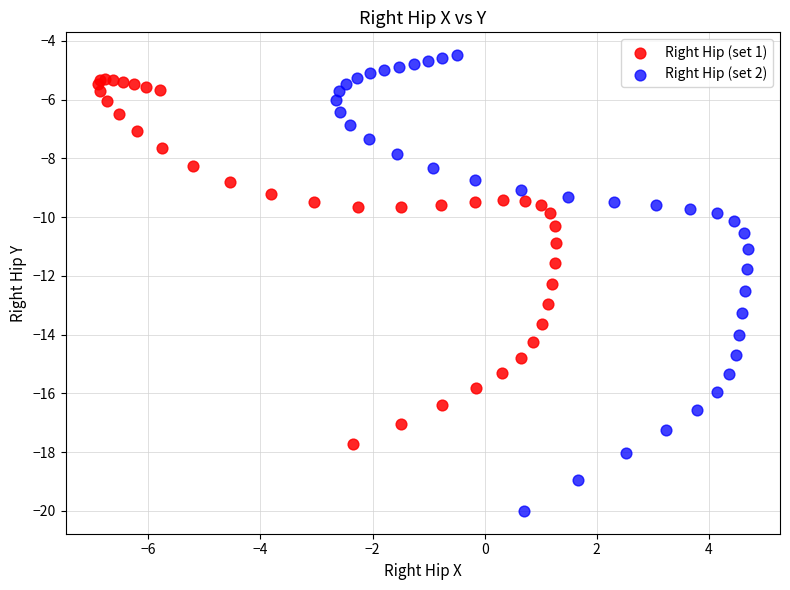

Which series has the largest Y range (max minus min)?

Right Hip (set 2)